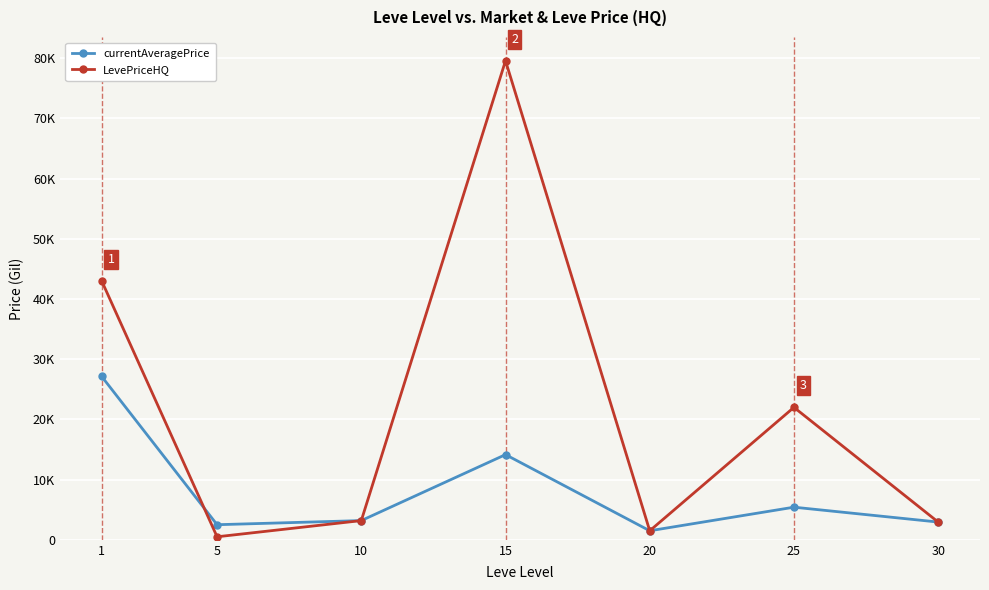

At which label is currentAveragePrice closest to 14314?

15